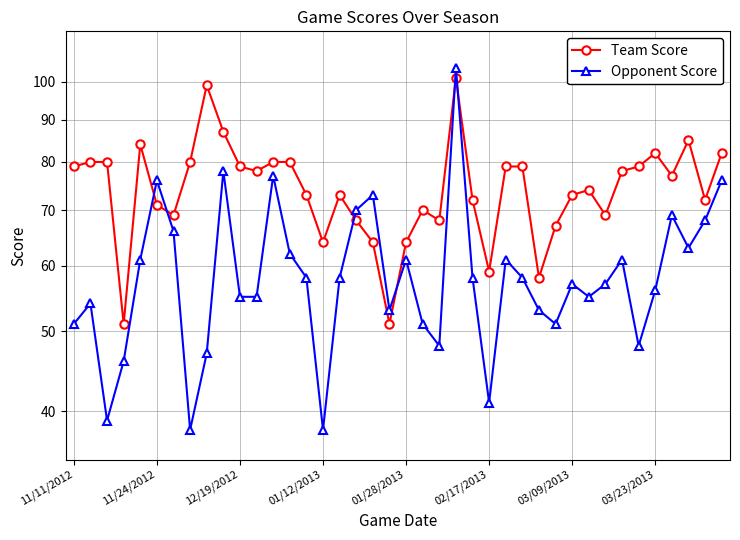

What is the difference between the second highest and minimum values in the Team Score series?

48